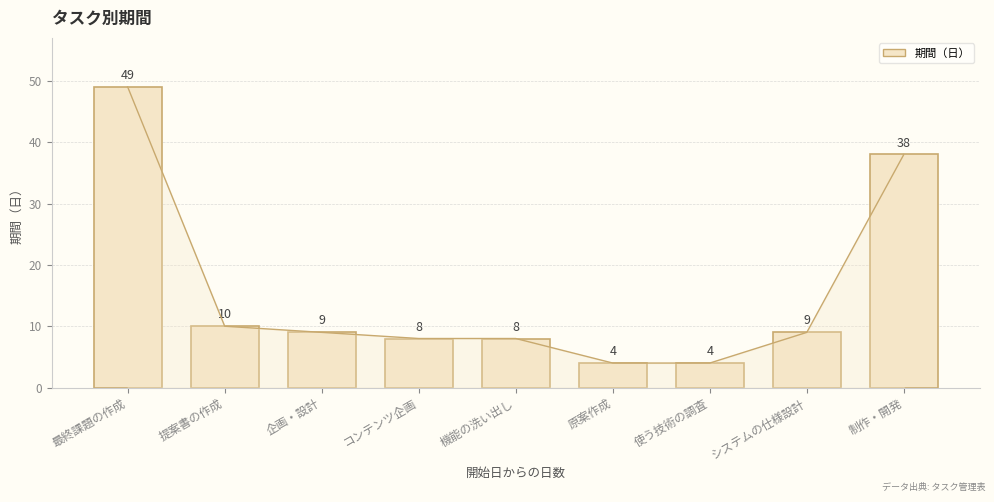

What is the sum of all values?

139